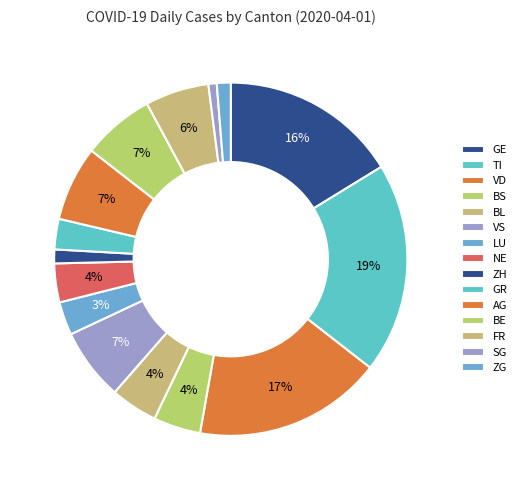

To the nearest percent, what percentage of the pie is ZG?

1%